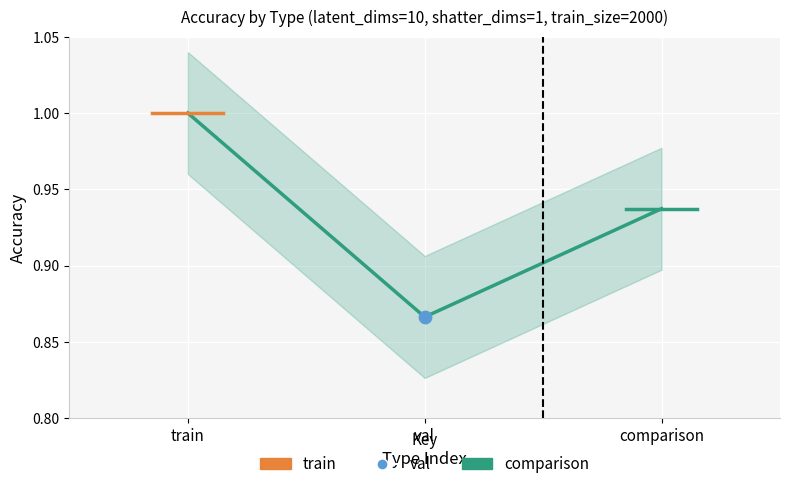

Which series reaches the minimum Y coordinate?

comparison